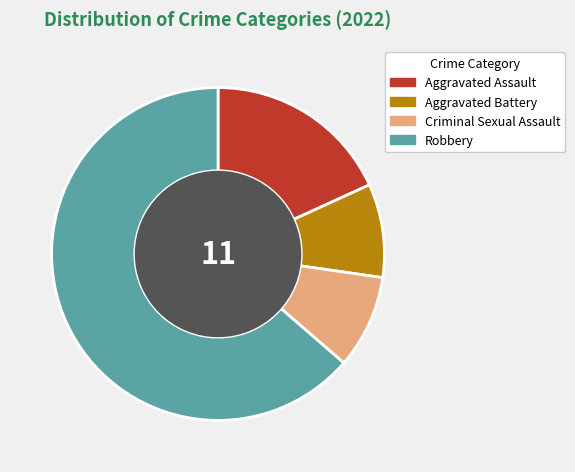

Approximately how many times larger is the value at Criminal Sexual Assault compared to Robbery?

0.1